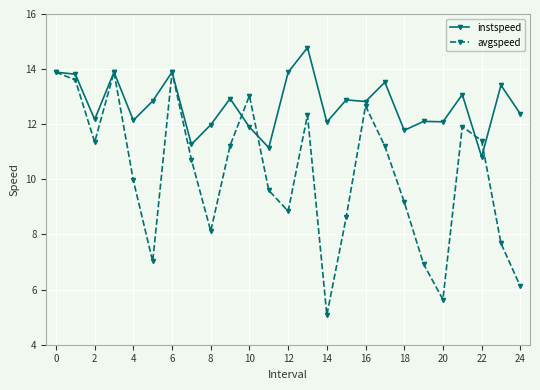

True or false: avgspeed has more than 0 points higher than both neighbors.

True